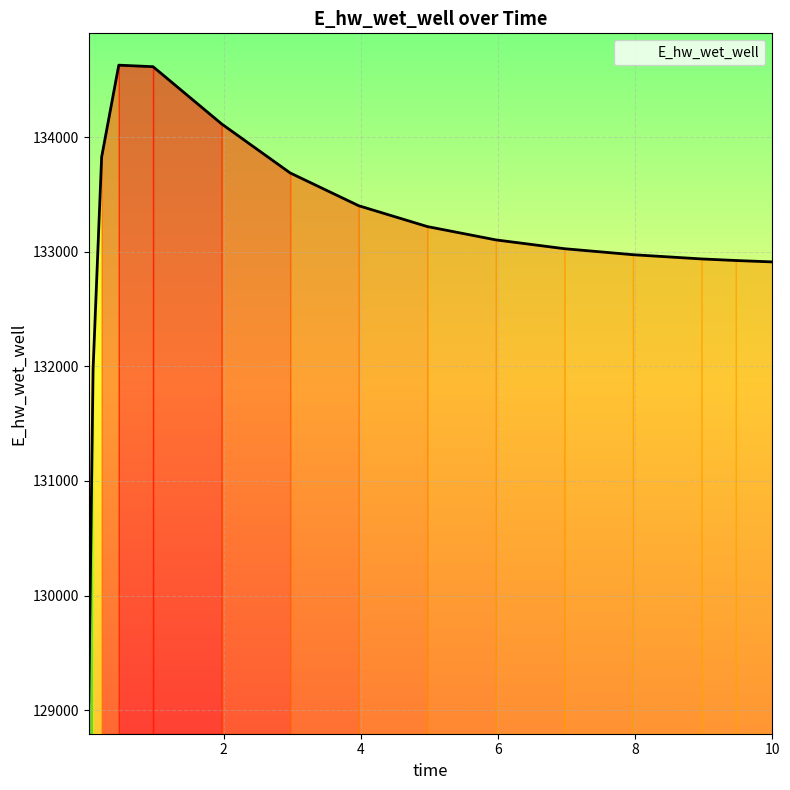

What is the difference between the maximum and minimum values?

5559.2